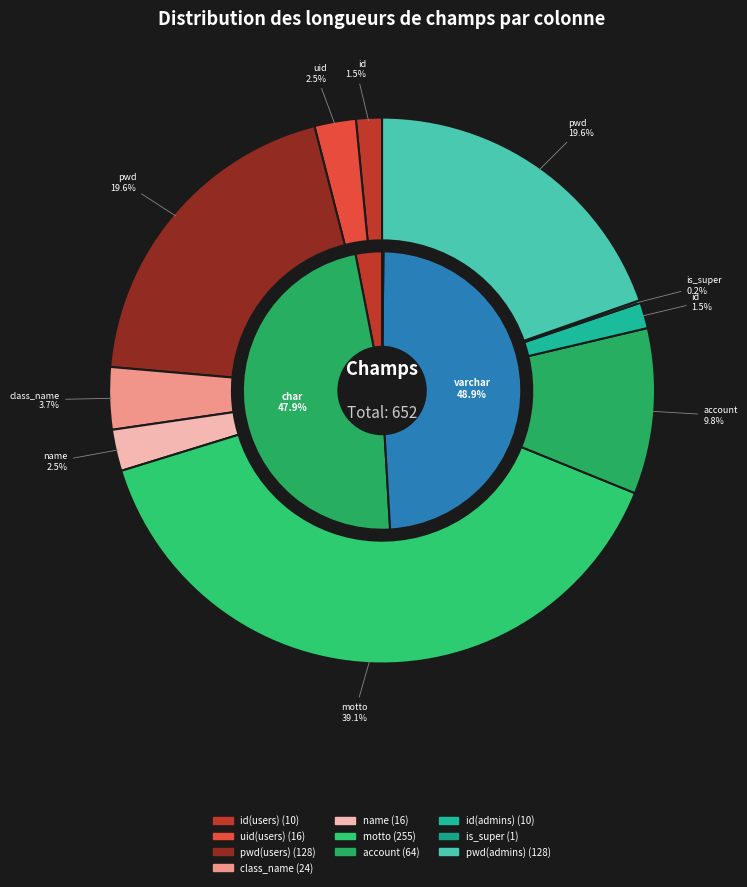

Is it true that name is 14% of the pie?

False